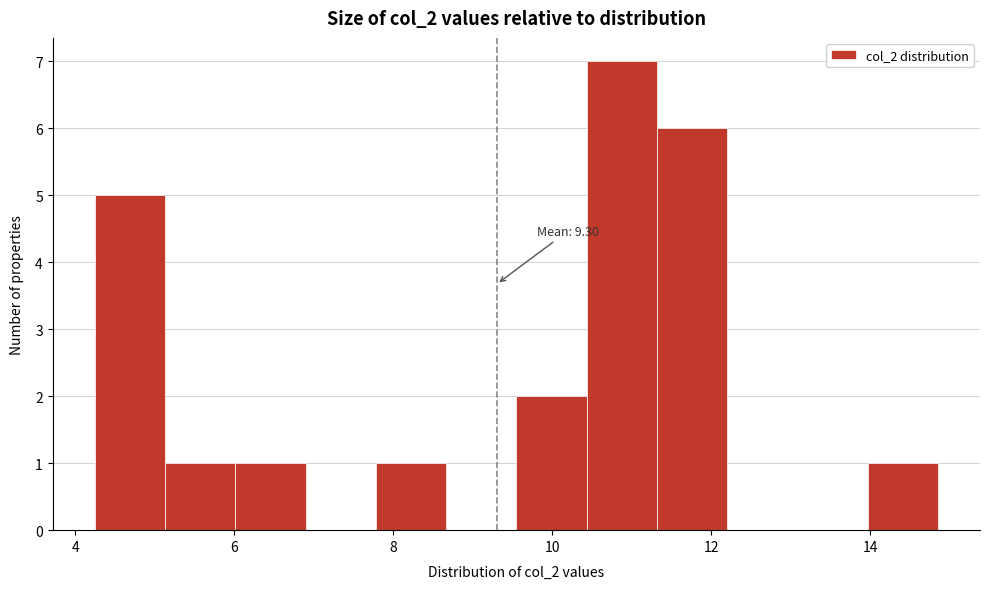

Which range on the x-axis has the tallest bar?

10.4 to 11.4